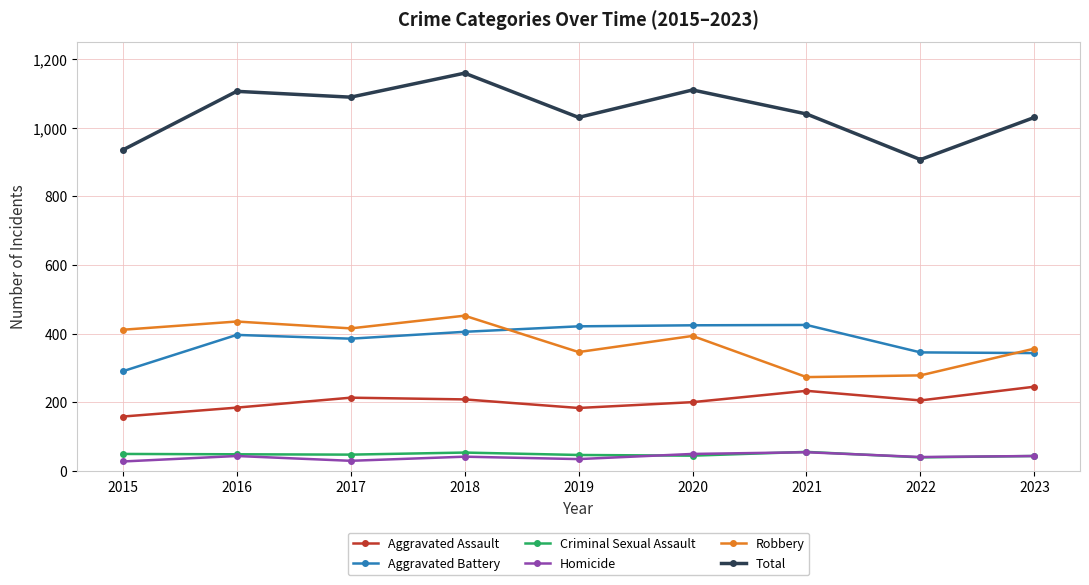

True or false: Homicide has a value of 40 at 2022.

True